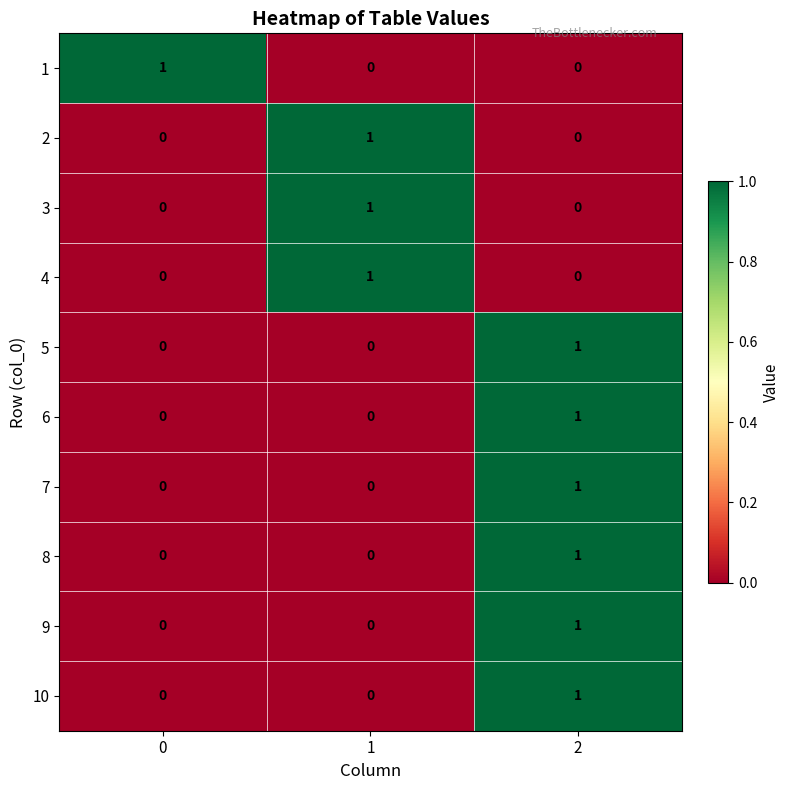

What is the spread (max minus min) of values at 1?

1